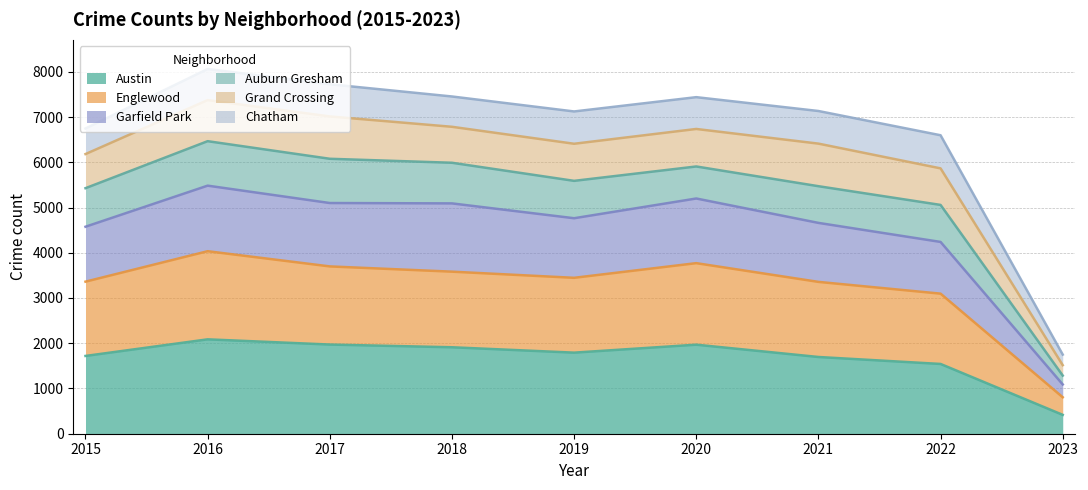

The Austin series shows 1696 at 2021. True or false?

True